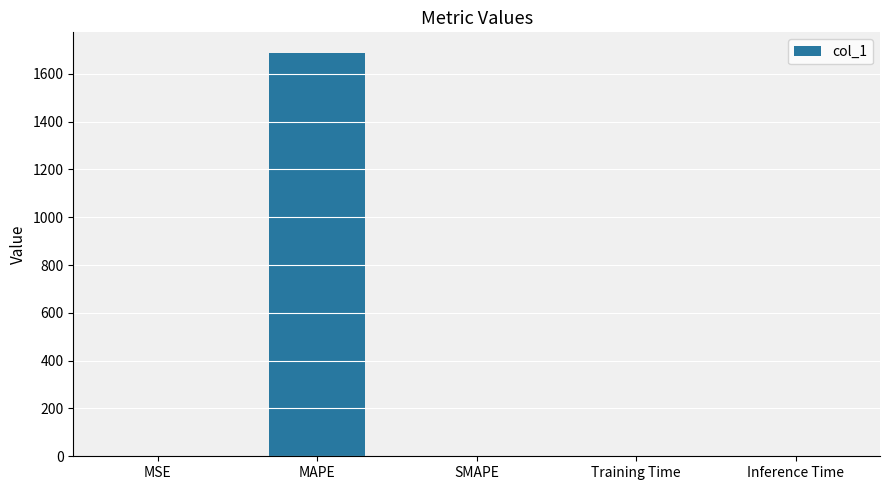

The chart shows a value of 2541.4 at MAPE. True or false?

False